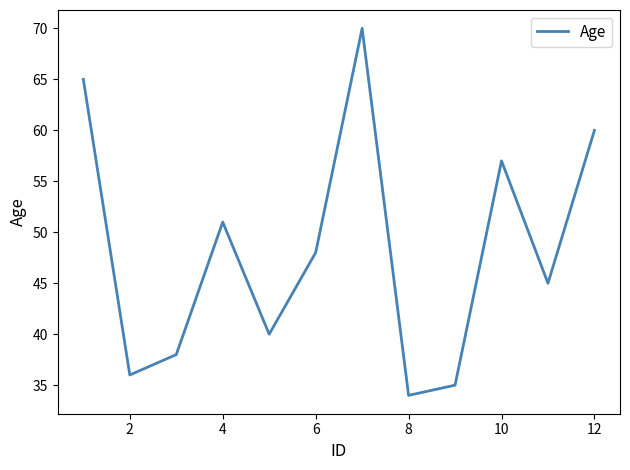

What is the maximum value shown in the chart?

70